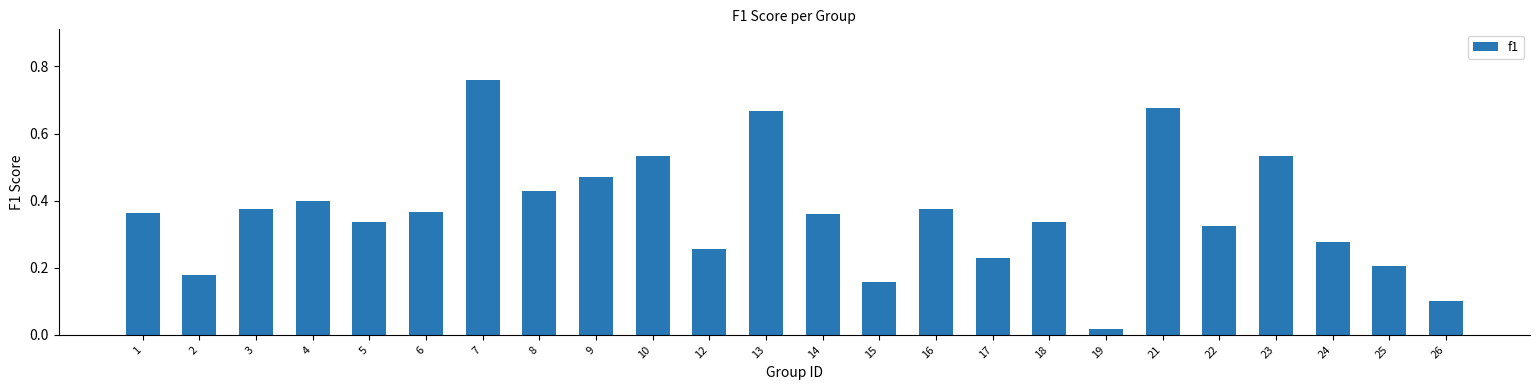

Are the bars grouped side by side (vs. stacked)?

No